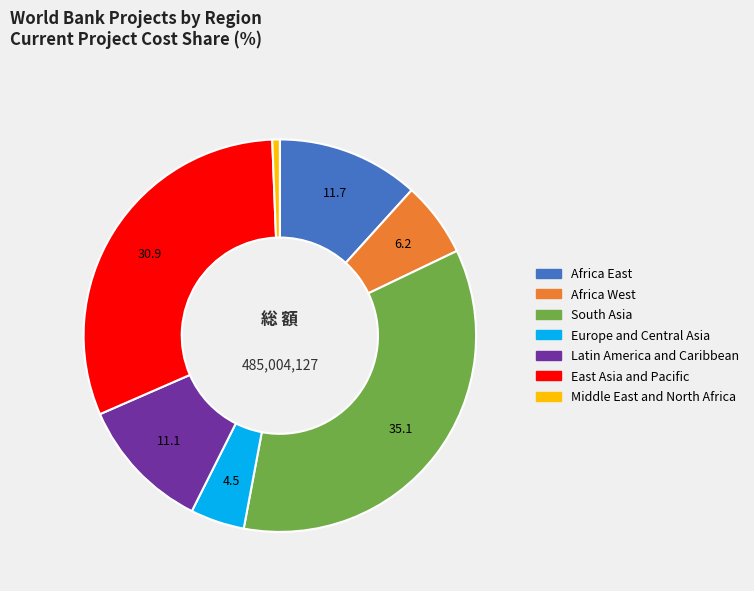

Combined, do Africa West and Africa East account for over 50%?

No